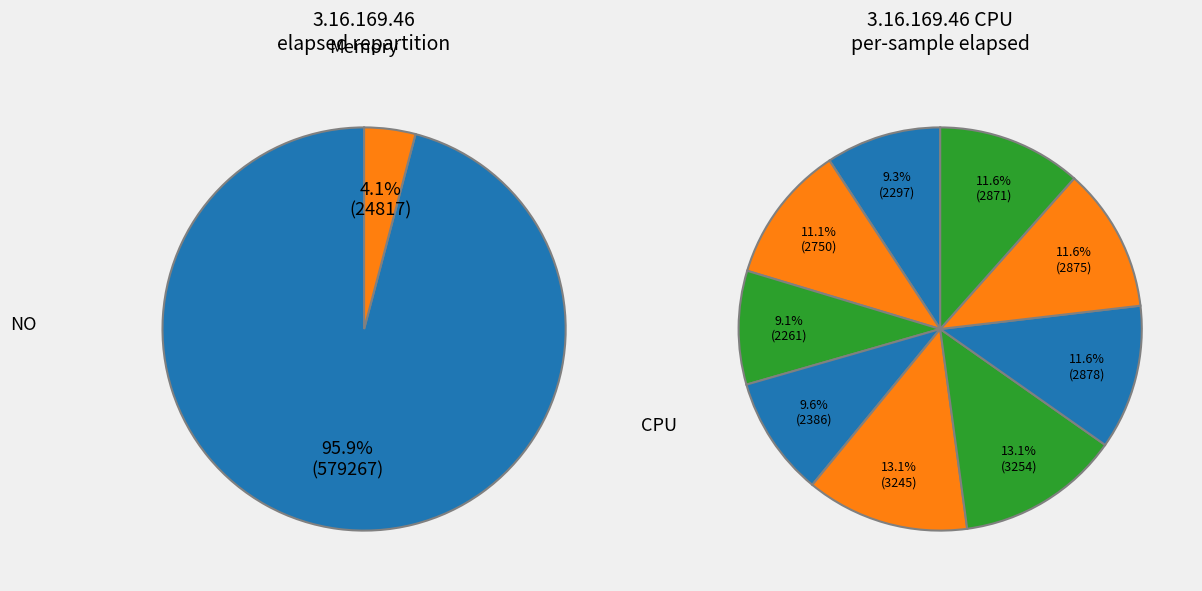

Between 6 and 3, which is larger?

6